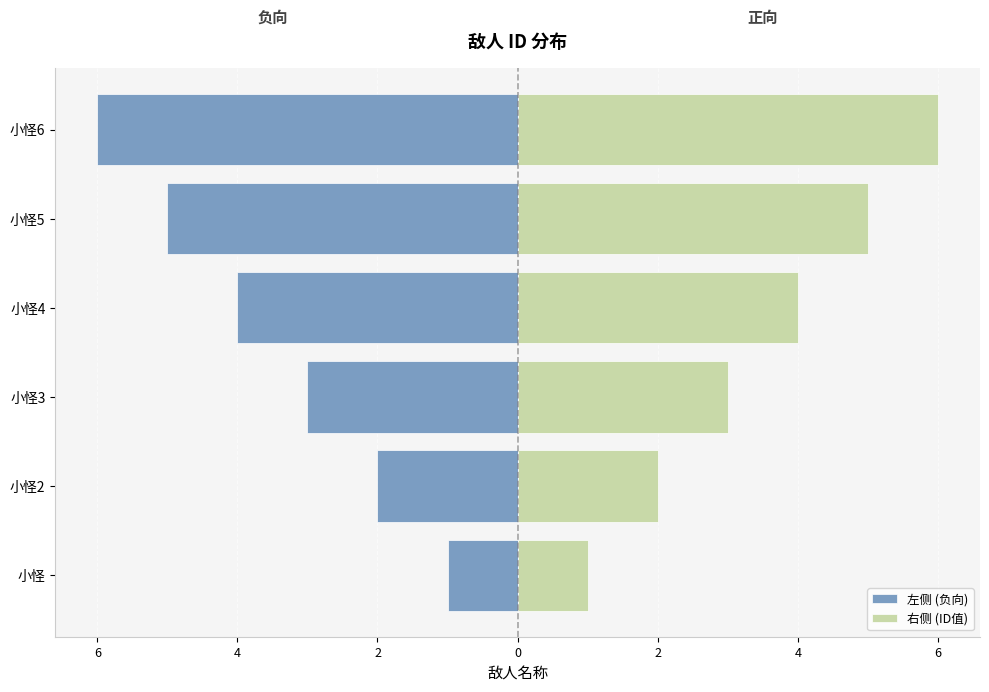

What are all the series names shown in the legend?

左侧 (负向), 右侧 (ID值)